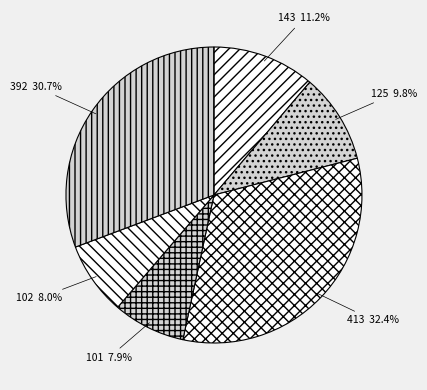

Is there a majority slice in this chart?

No